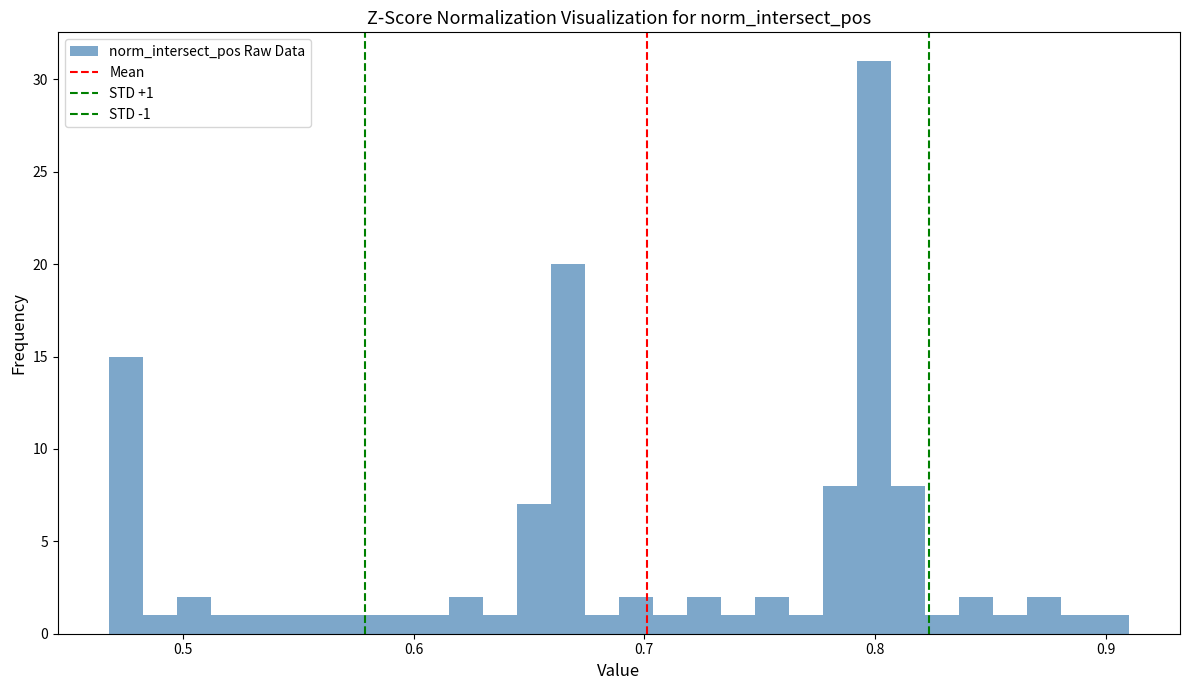

Around what value on the x-axis is the tallest bar? Give the approximate position of its centre, as read against the axis.

0.80